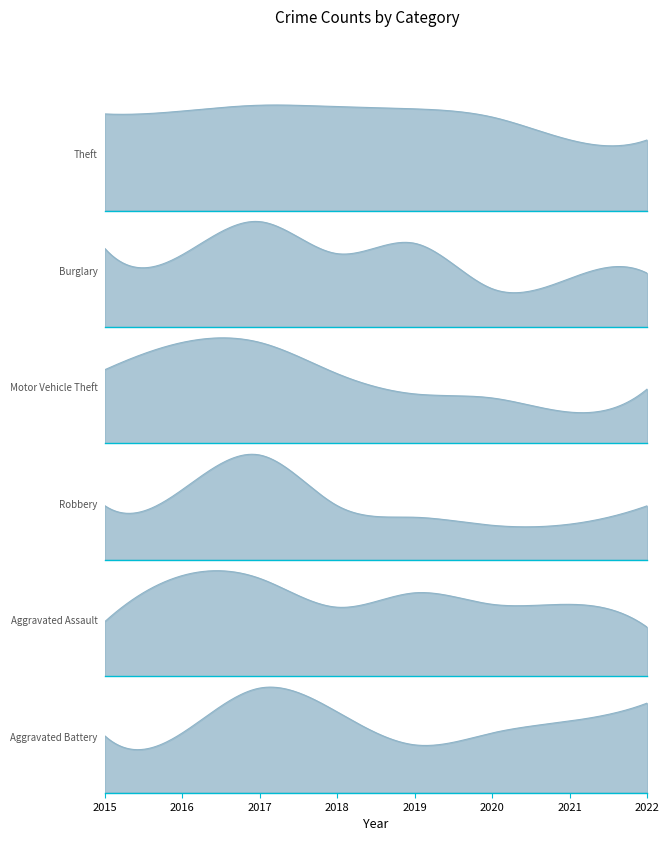

What is the sum of all Aggravated Battery values?

191